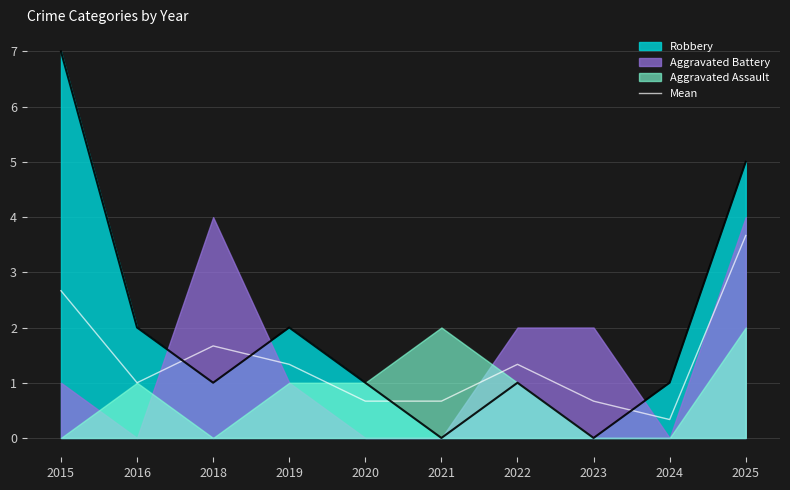

Does the chart display data point markers on the line(s)?

No